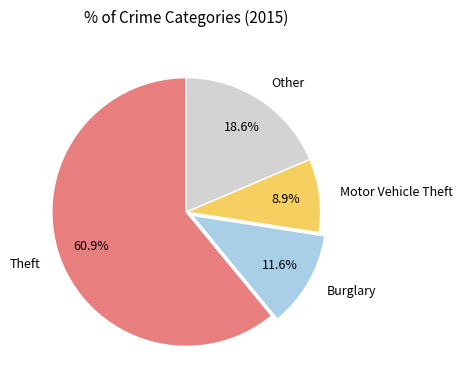

Is there a majority slice in this chart?

Yes